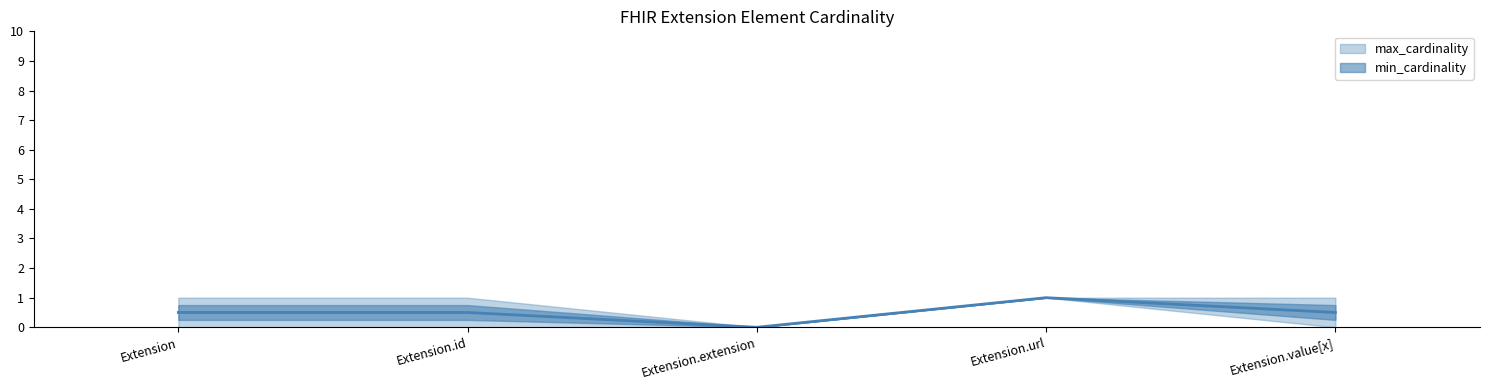

Which series has the largest total across all categories?

max_cardinality